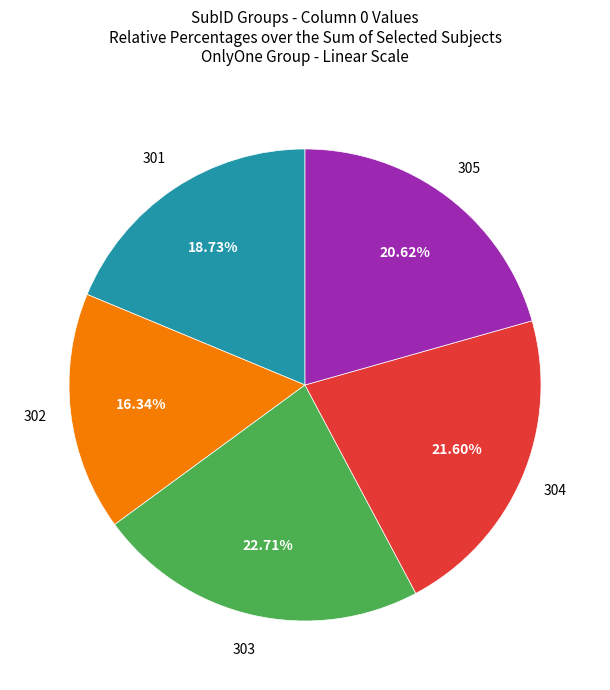

Is there a majority slice in this chart?

No